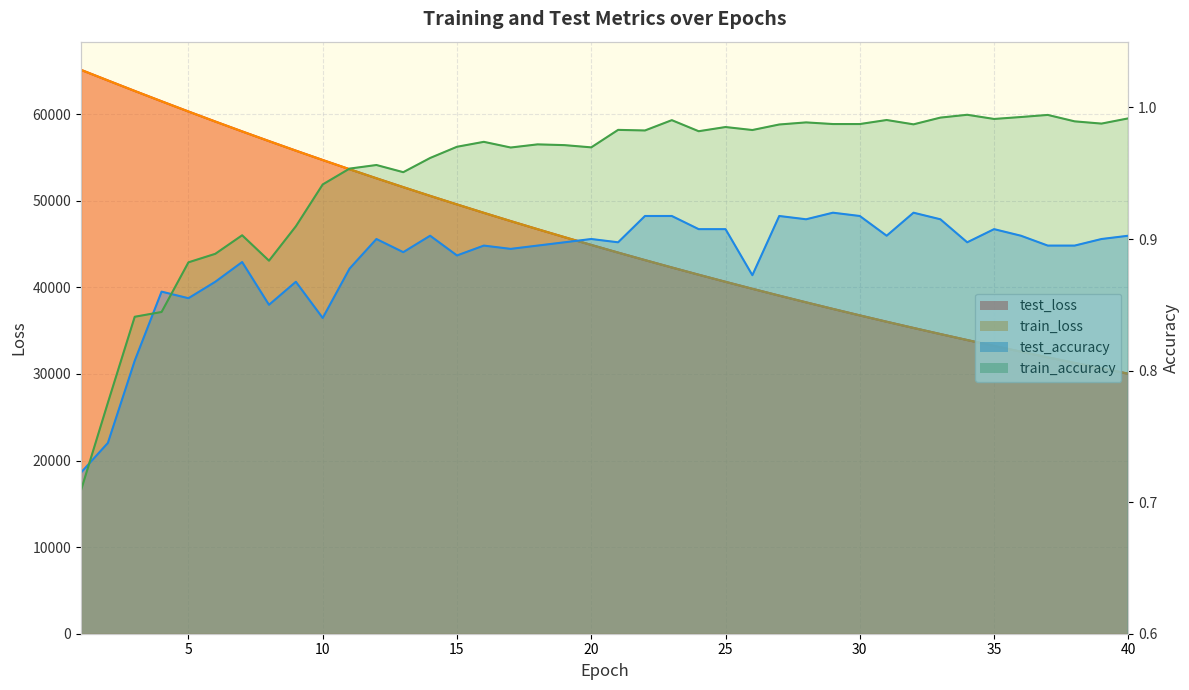

In train_accuracy, how many points are higher than both neighbors (excluding endpoints)?

11